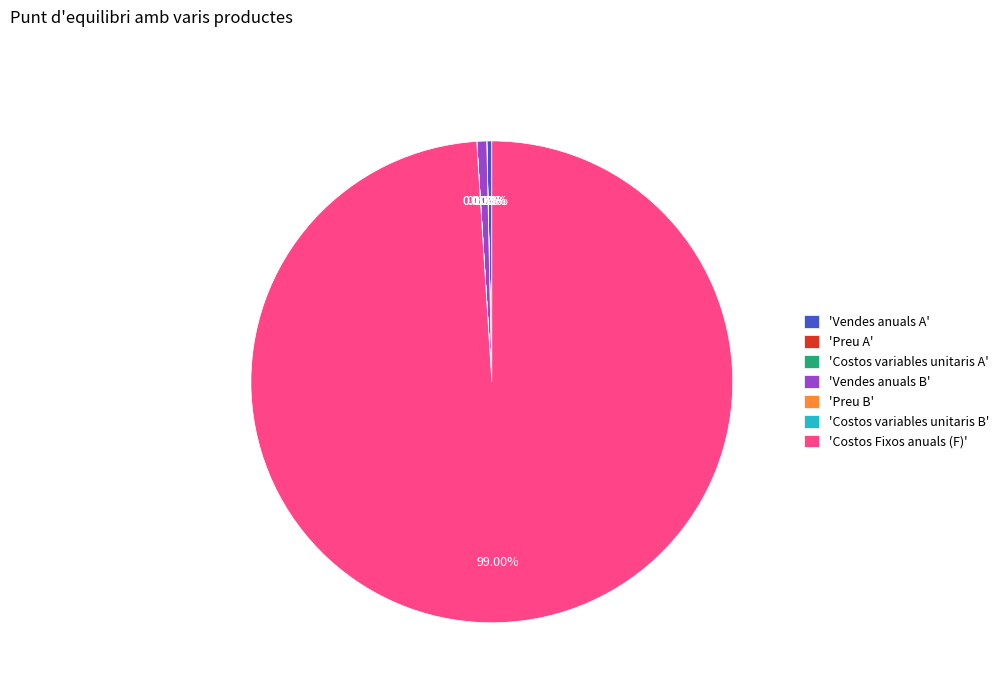

What is the majority slice?

'Costos Fixos anuals (F)'